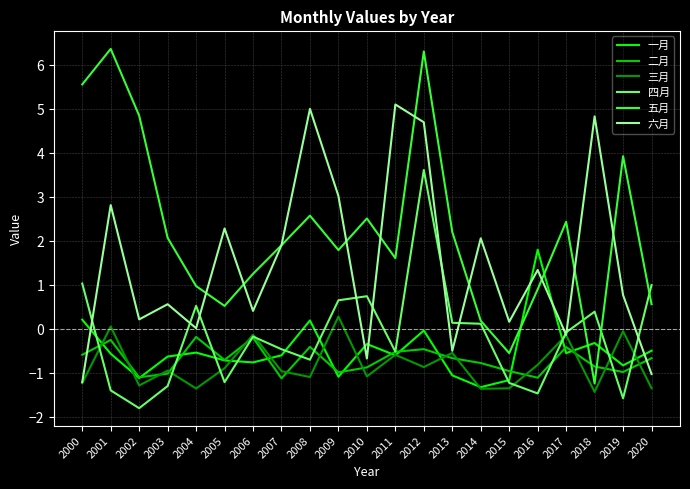

True or false: 五月 and 三月 cross at least once.

False